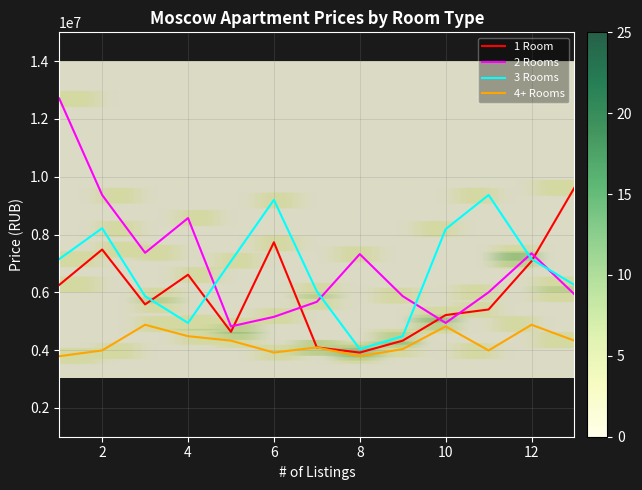

True or false: 3 Rooms and 2 Rooms cross at least once.

True